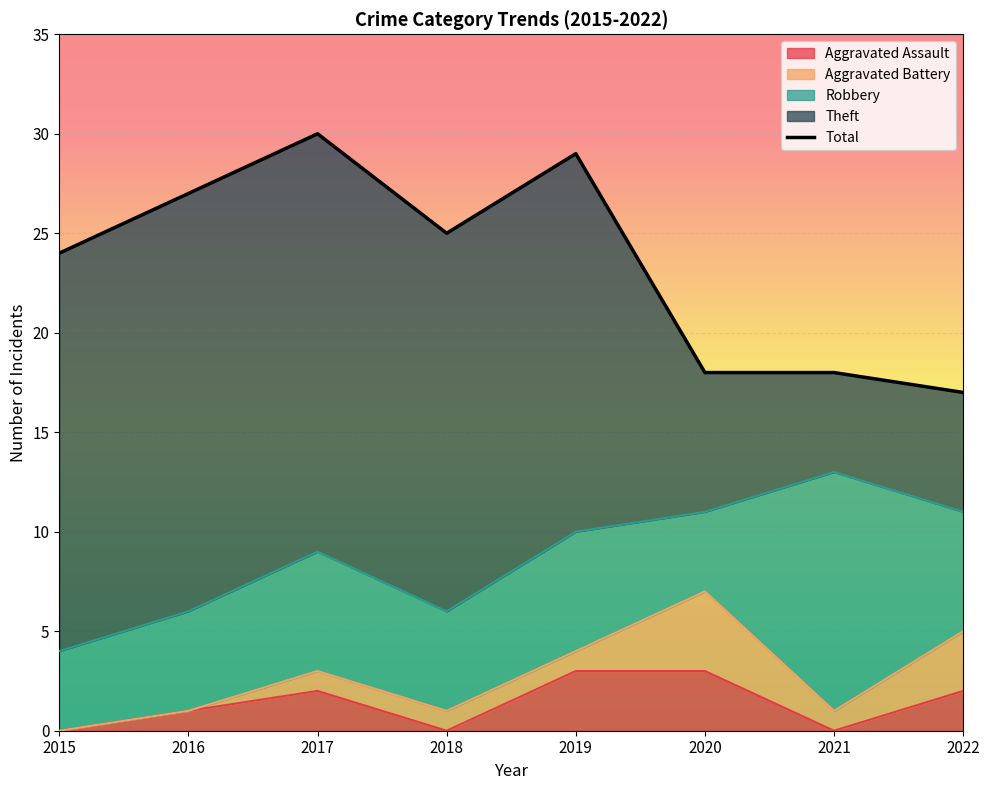

Count the number of categories in the chart.

8